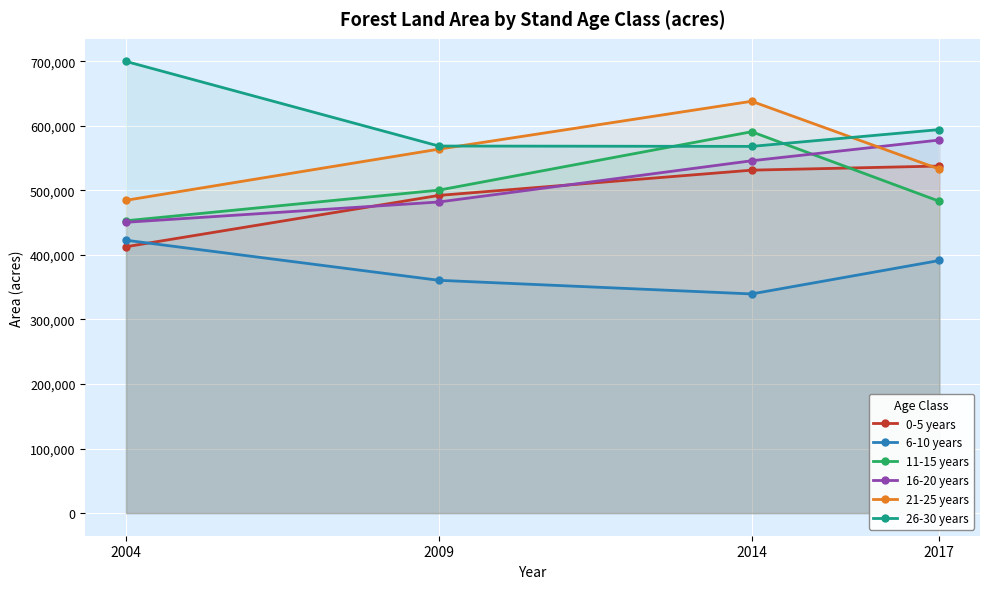

At 2009, list the series in order from smallest to largest.

6-10 years, 16-20 years, 0-5 years, 11-15 years, 21-25 years, 26-30 years